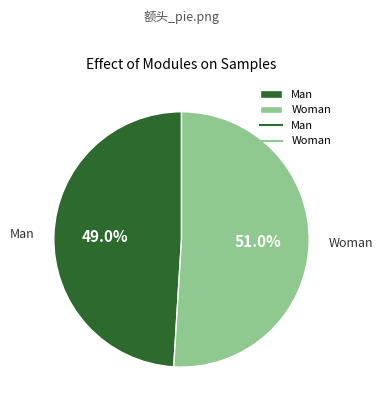

Which slice is the smallest?

Man